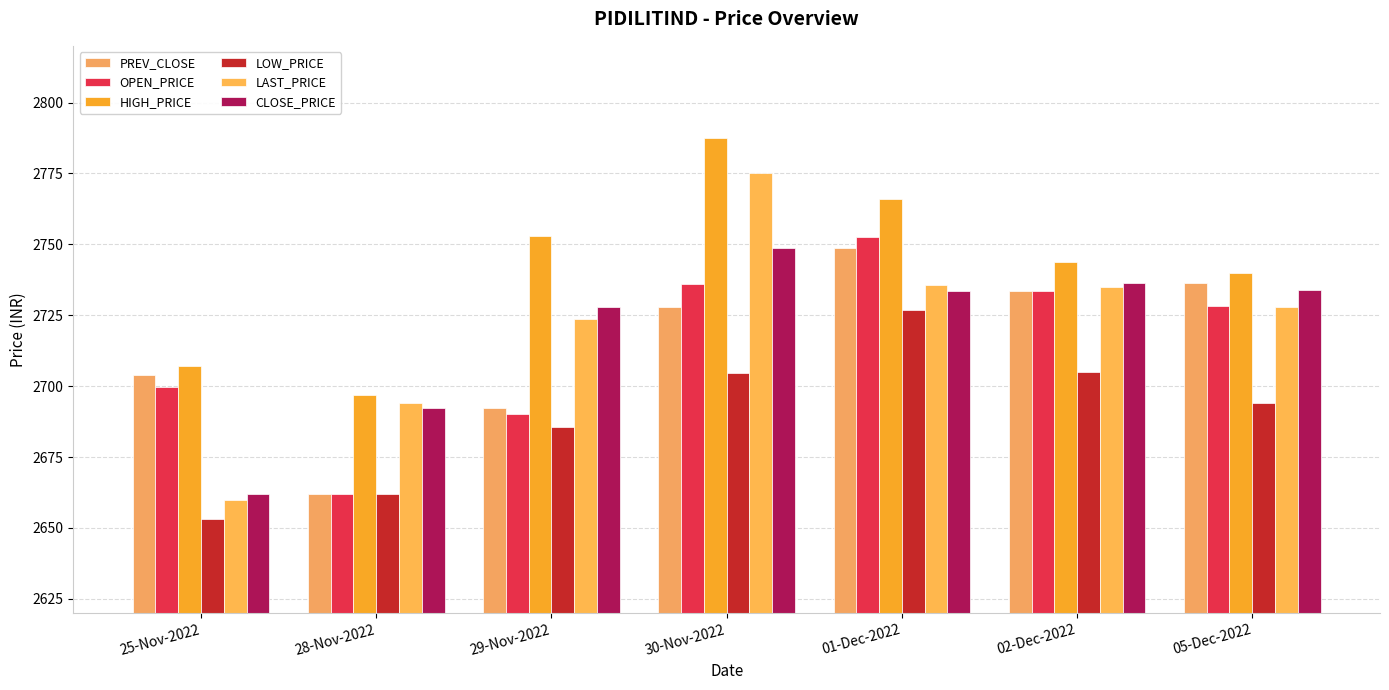

What are all the series names shown in the legend?

PREV_CLOSE, OPEN_PRICE, HIGH_PRICE, LOW_PRICE, LAST_PRICE, CLOSE_PRICE